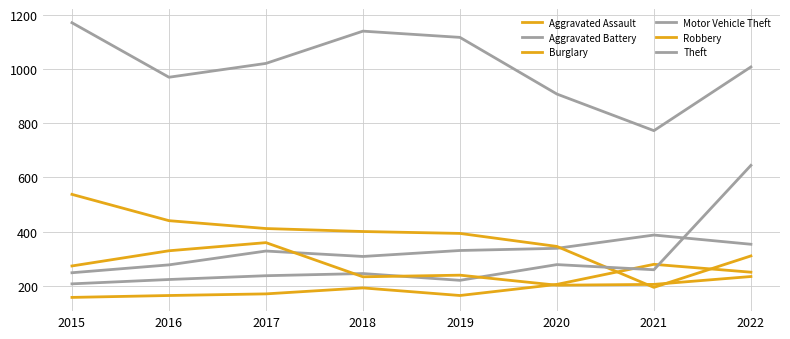

What is the difference between the highest and lowest values at 2019?

952